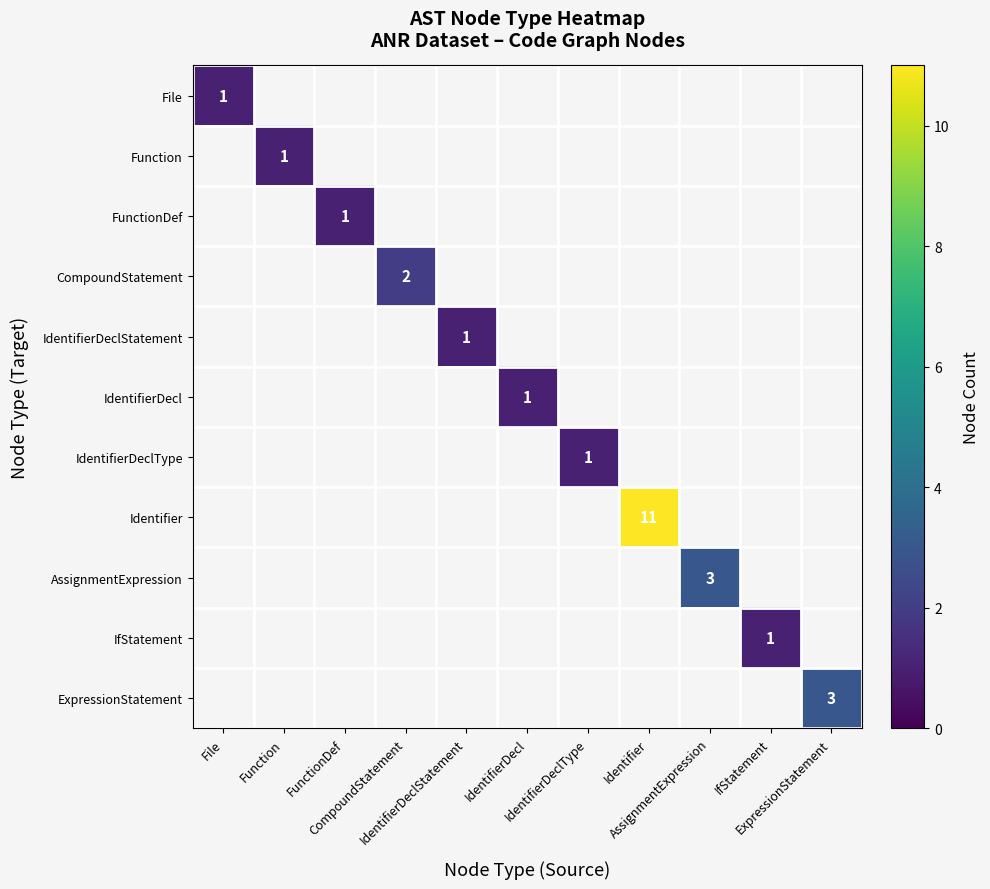

What is the maximum value shown in the chart?

11.0